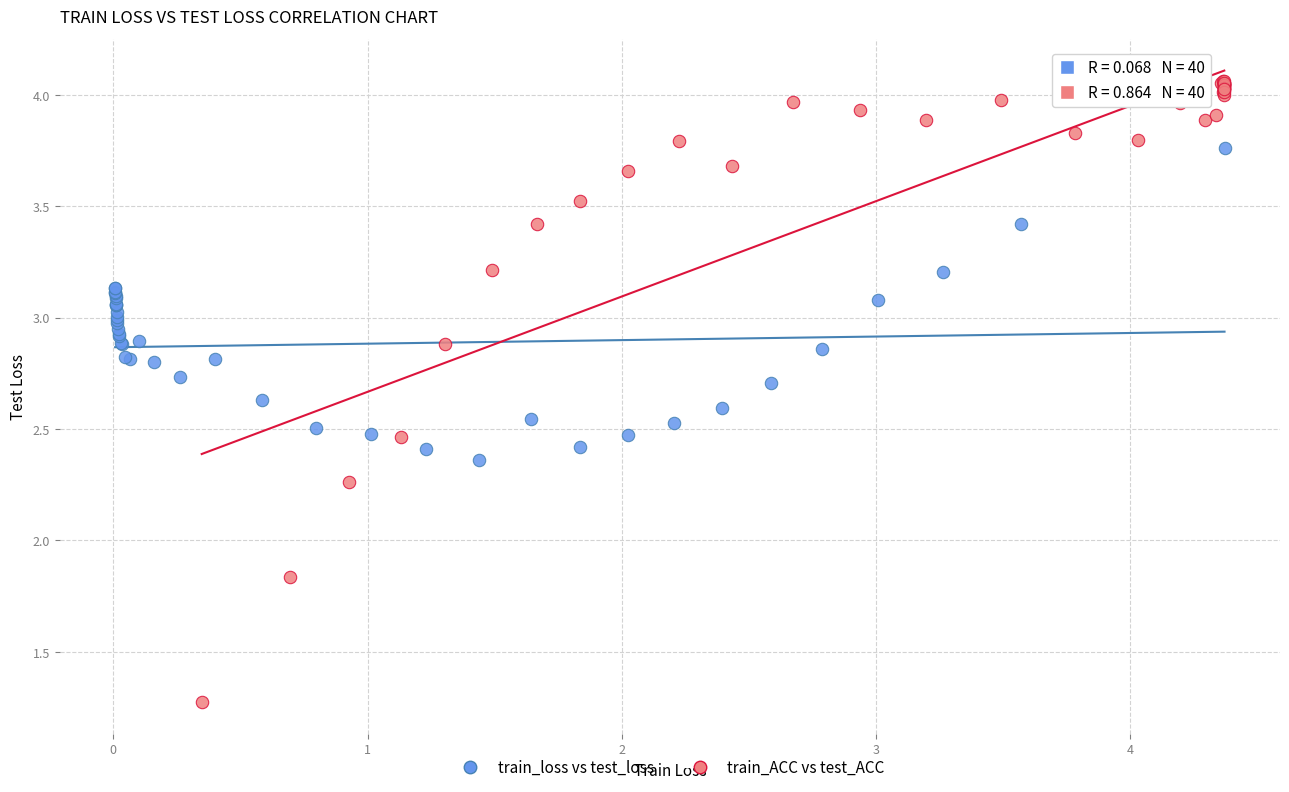

Which series has the largest Y range (max minus min)?

train_ACC vs test_ACC